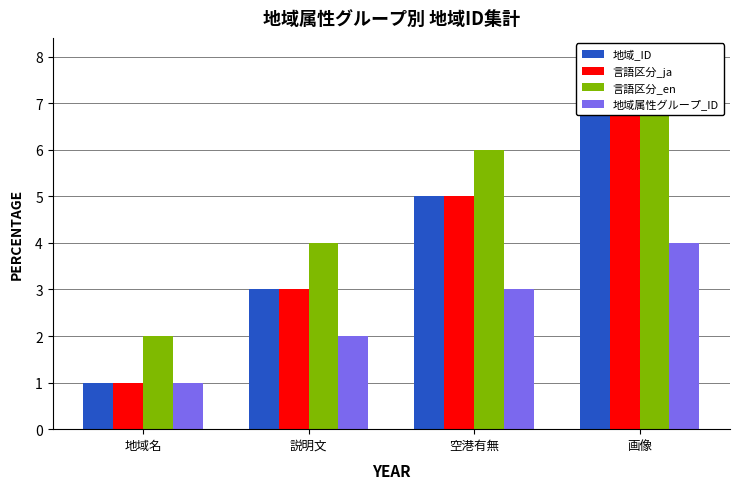

What is the value of the 言語区分_ja bar at the 1st from the left?

1